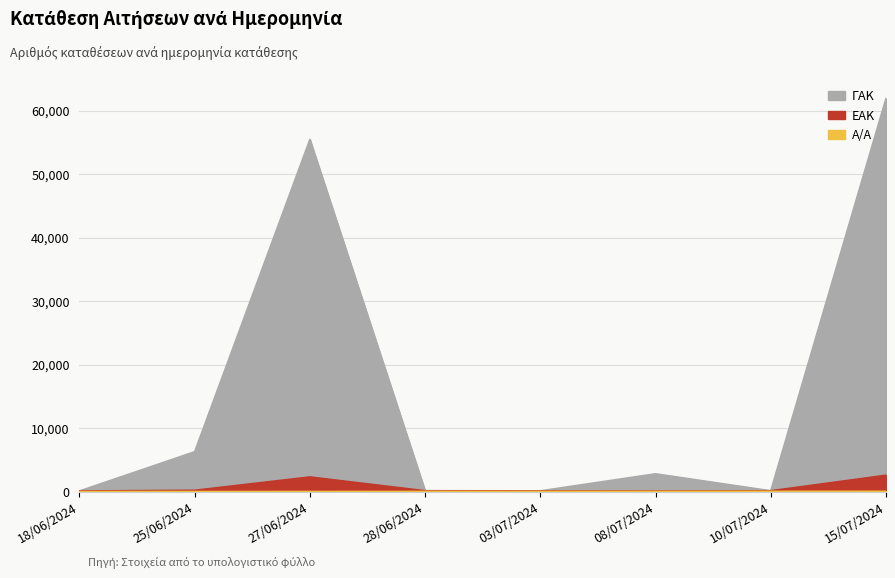

True or false: ΓΑΚ and A/A intersect in this chart.

False